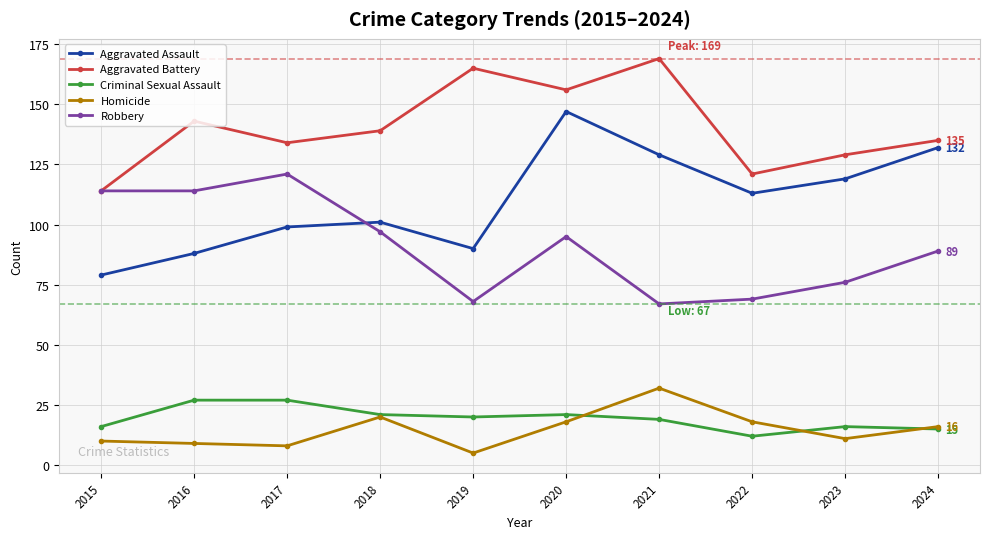

What is the difference between the highest and lowest values at 2017?

126